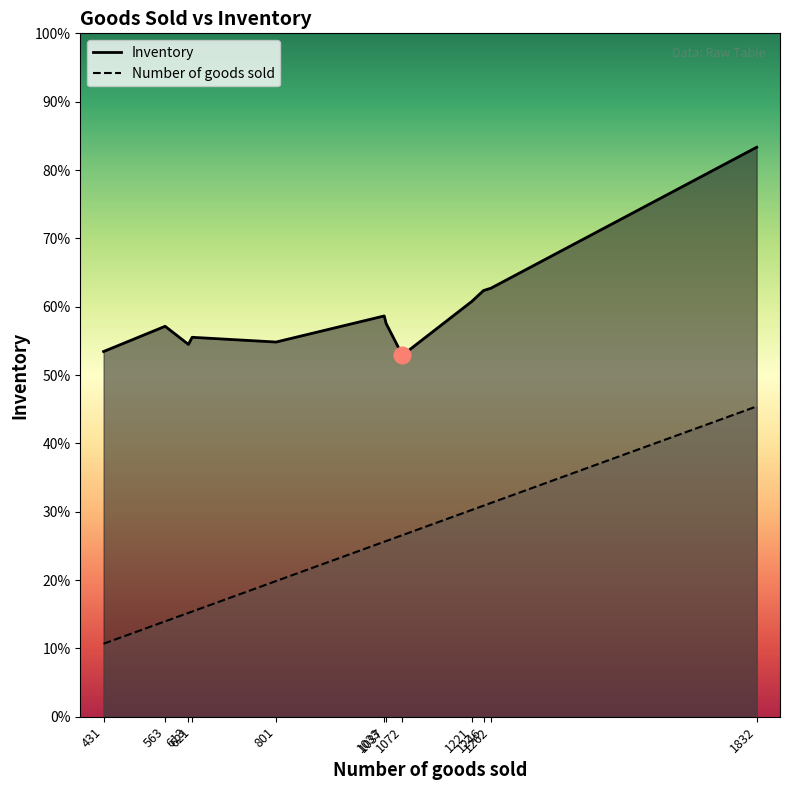

Does the chart display data point markers on the line(s)?

No